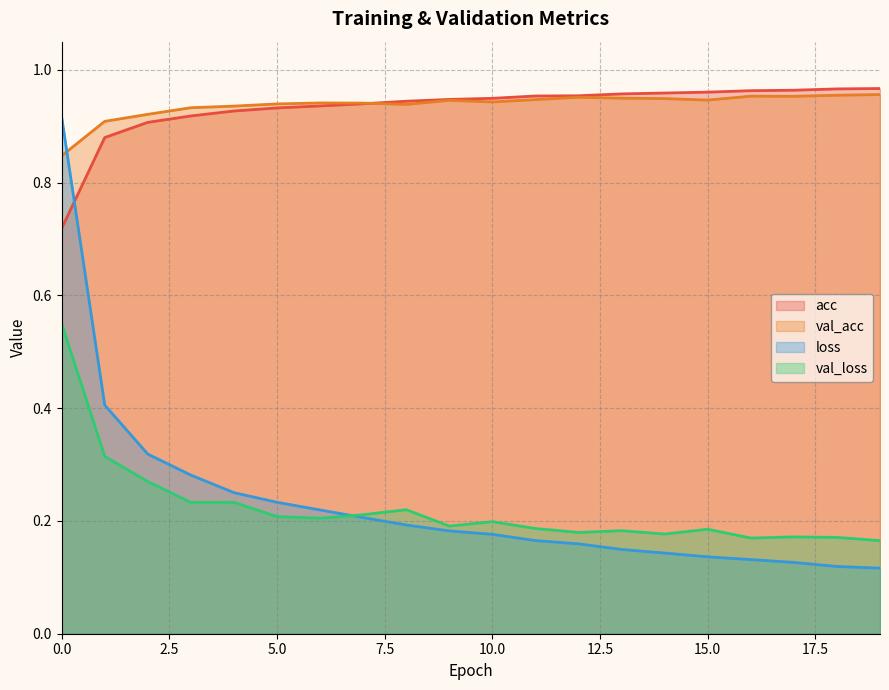

What value does the val_loss series have at 7?

0.2